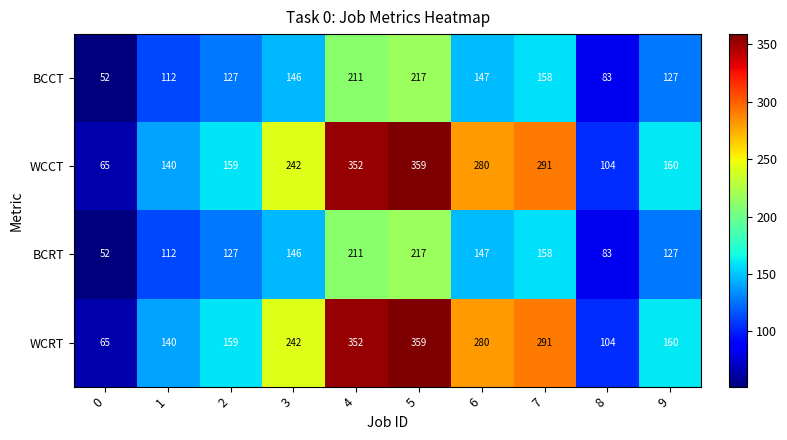

What is the maximum value for WCRT?

359